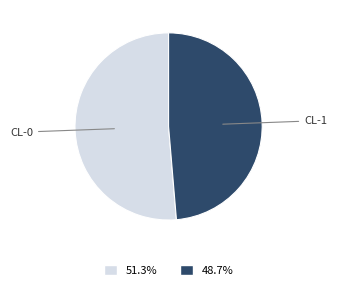

Is there any slice that represents more than half of the pie?

Yes